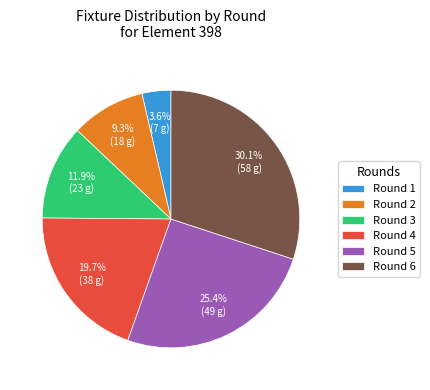

Count the number of slices in the pie.

6